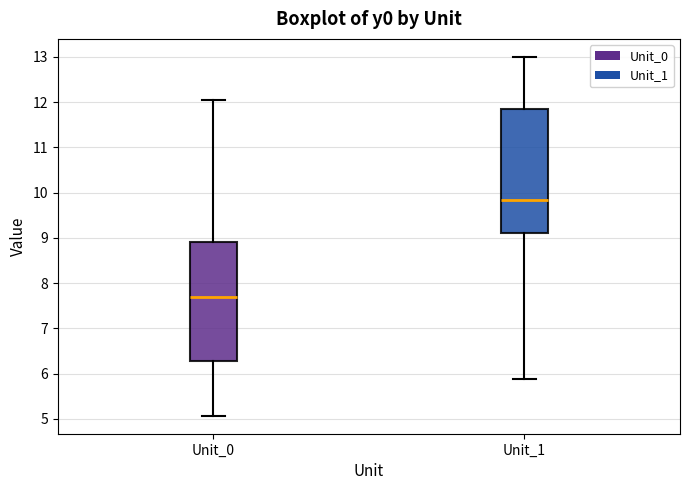

Which box's median line is the lowest?

Unit_0